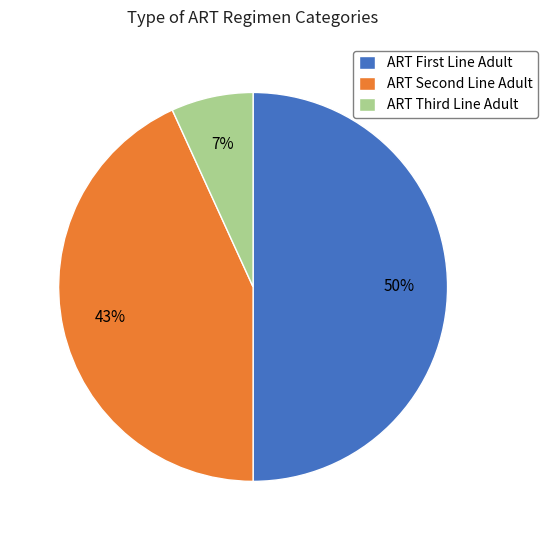

Count the number of slices in the pie.

3